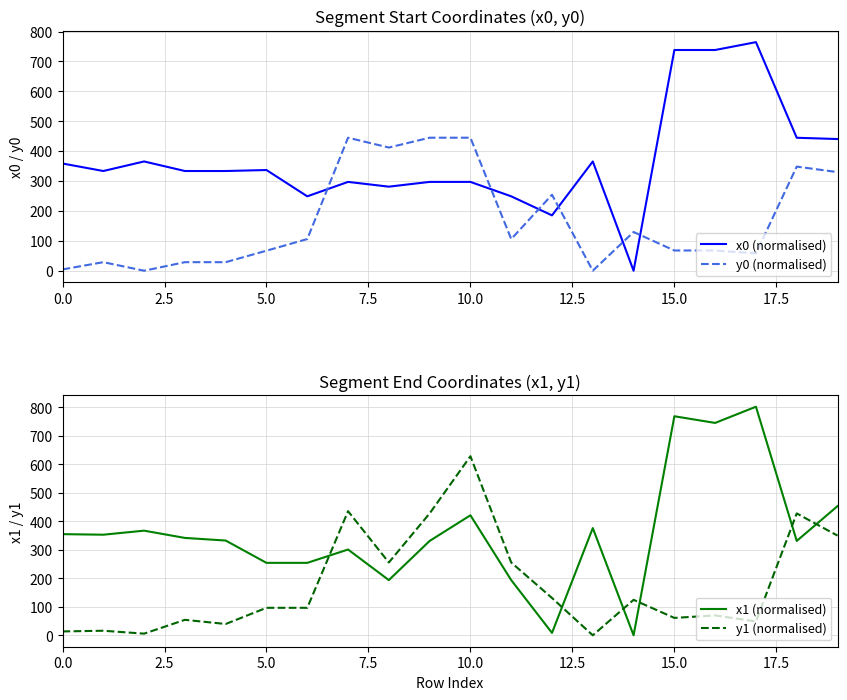

What is the highest value of the x0 (normalised) series?

764.5